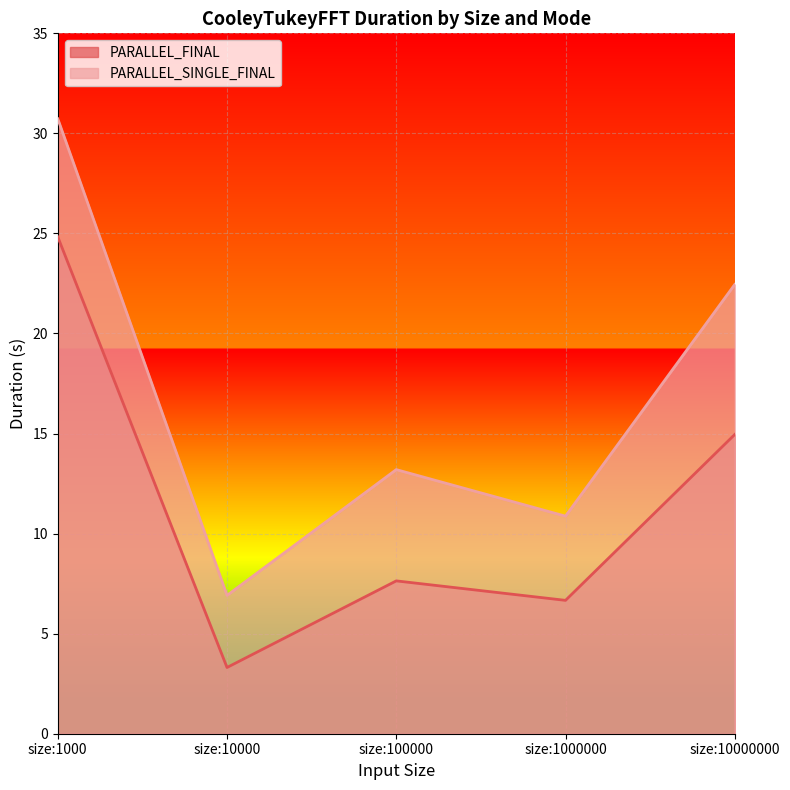

What is the value of the PARALLEL_SINGLE_FINAL point at the 1st from the left?

30.7